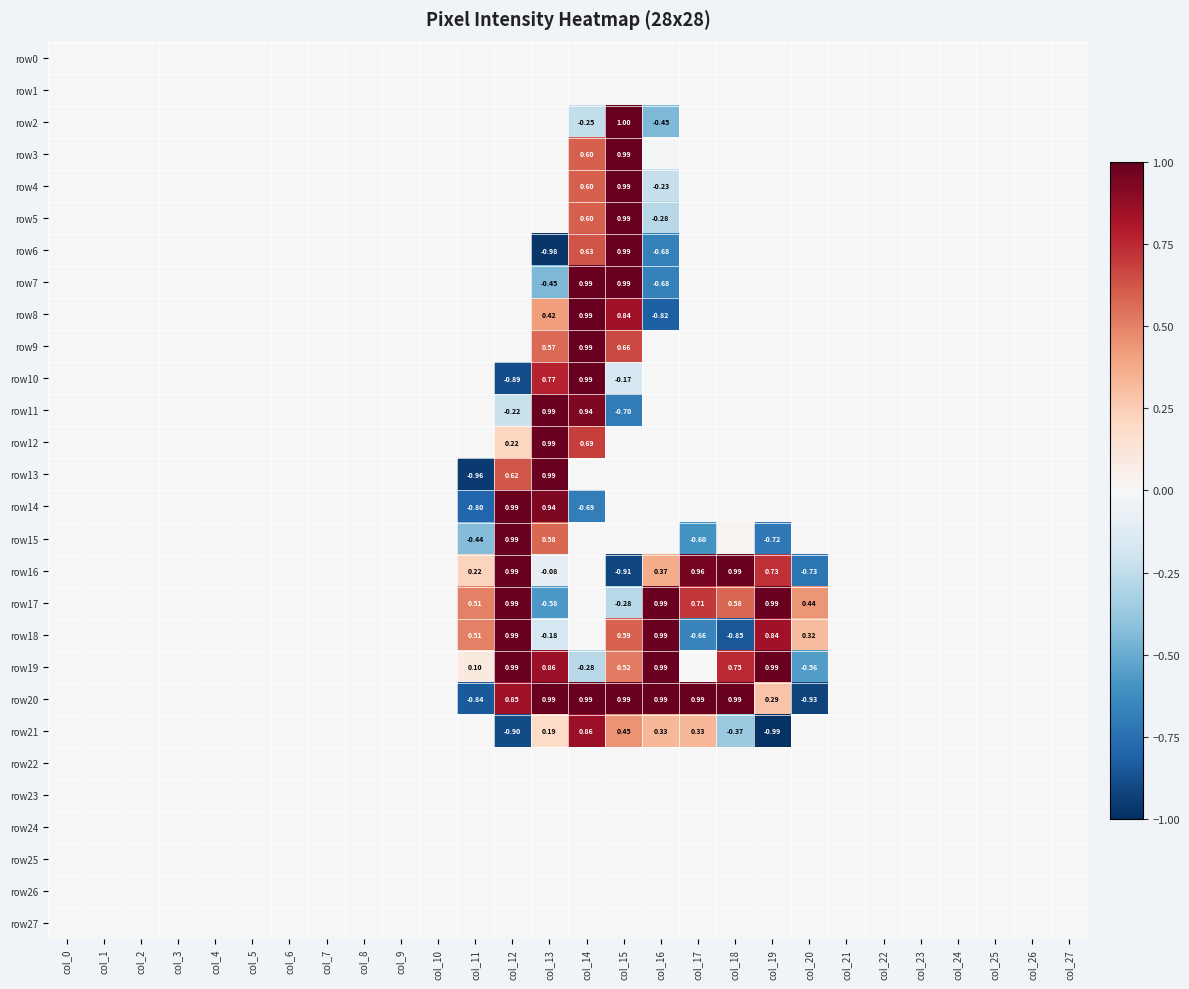

Rank the series by their maximum value, from highest to lowest.

row2, row3, row4, row5, row6, row7, row8, row9, row10, row11, row12, row13, row14, row15, row16, row17, row18, row19, row20, row21, row0, row1, row22, row23, row24, row25, row26, row27